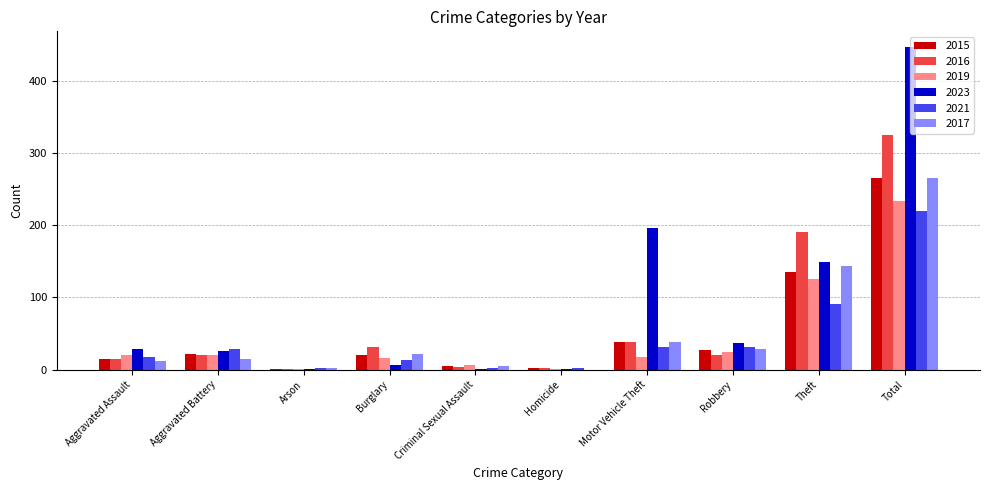

How many groups of bars are there?

10